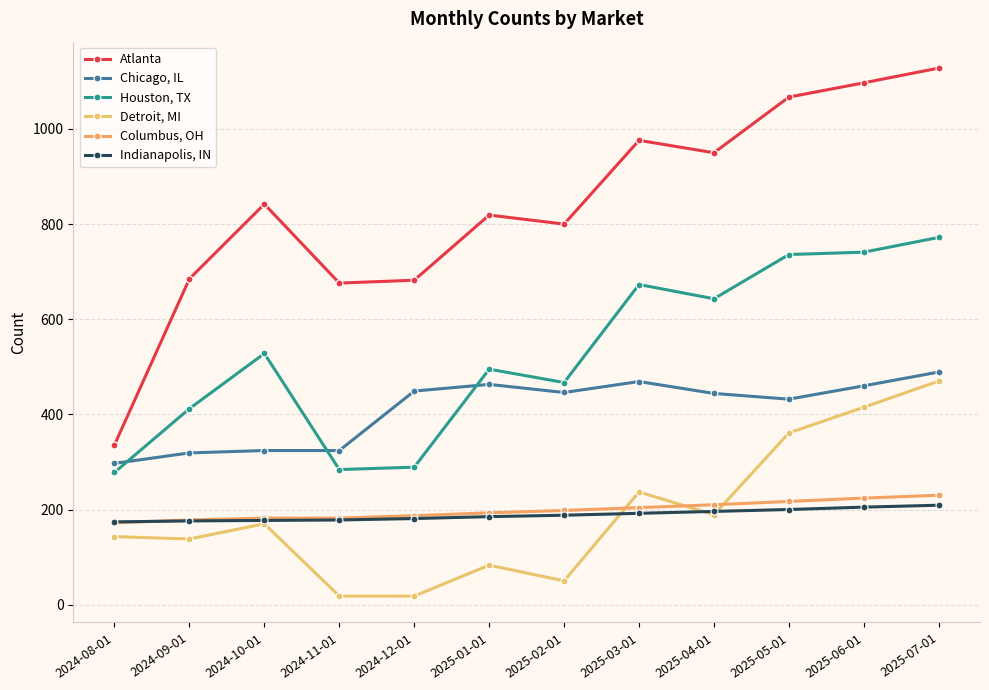

At which category is the sum across all series the highest?

2025-07-01